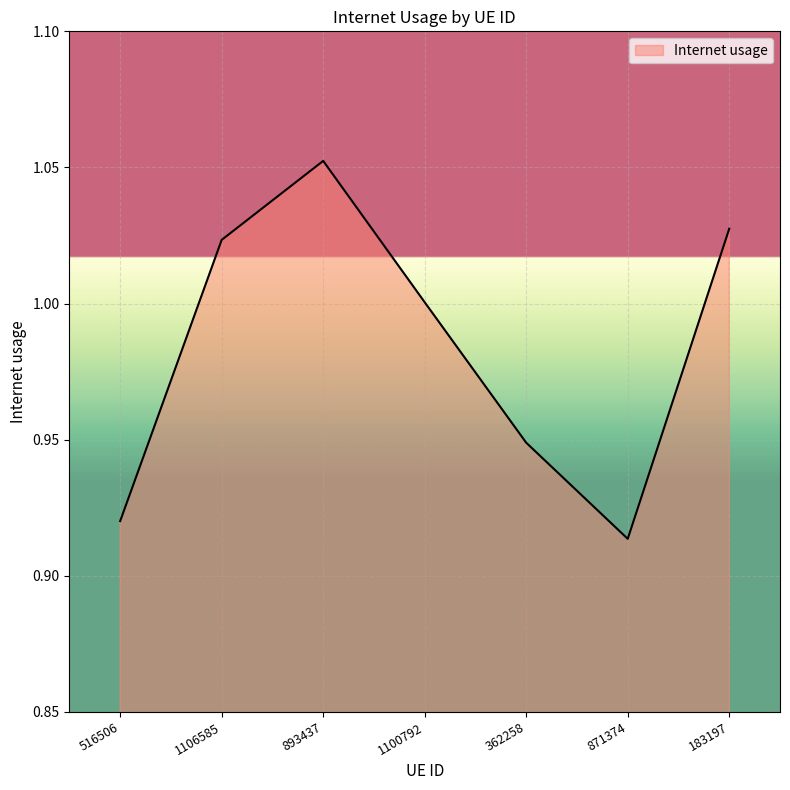

What position from the right is 871374?

2